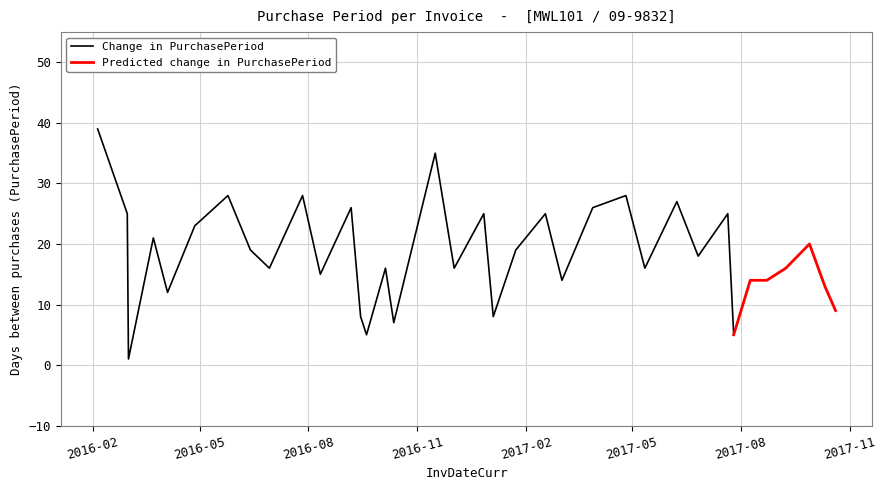

The chart shows a value of 6 at 2017-06-26. True or false?

False